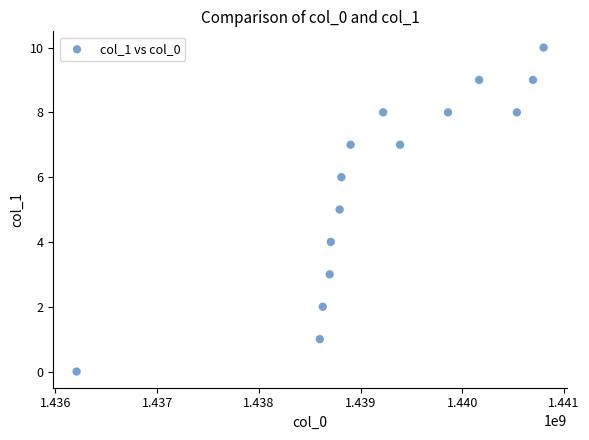

What is the range of Y values (max minus min)?

10